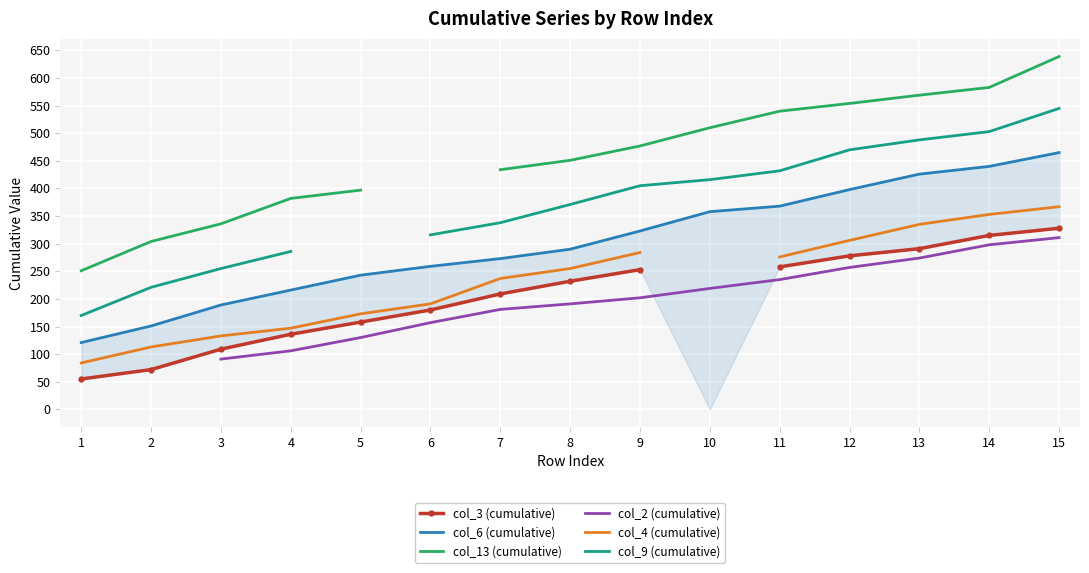

Is it true that col_9 (cumulative) equals 534.5 at 8?

False